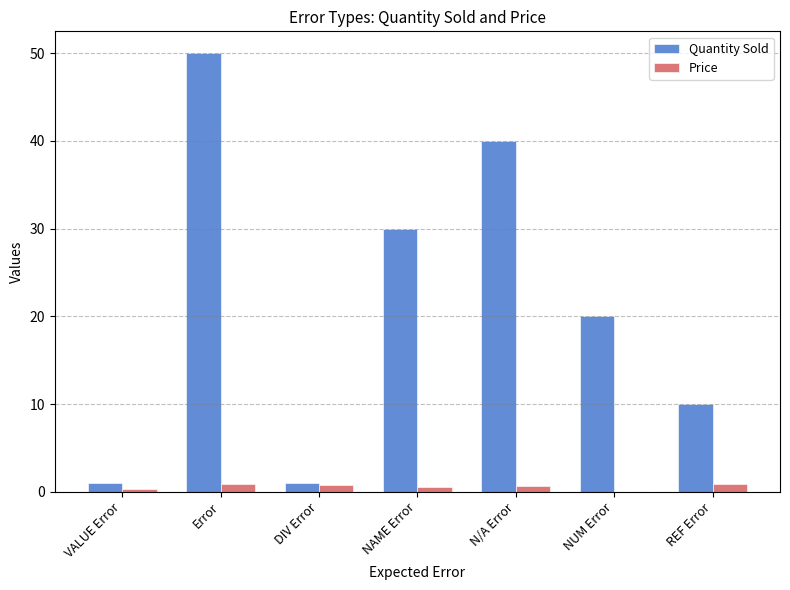

How many groups of bars are there?

7